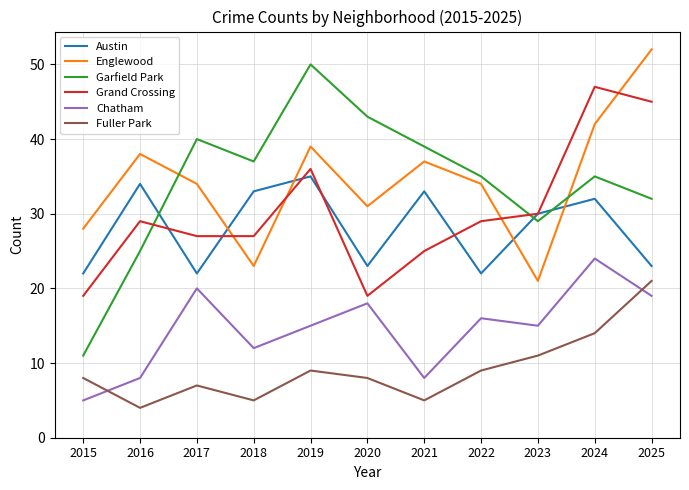

At which label is Garfield Park closest to 30?

2023